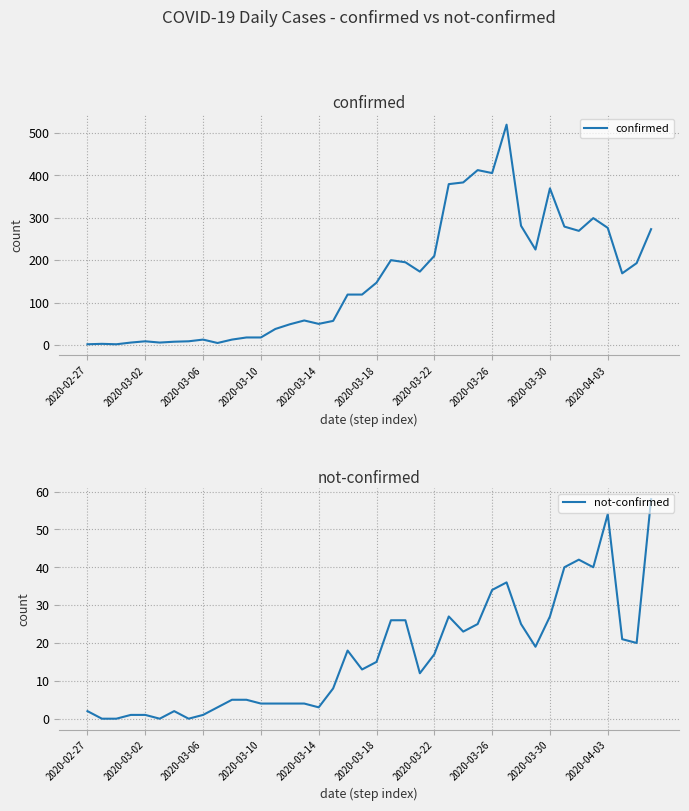

Which series changed the most between 18 and 30?

confirmed